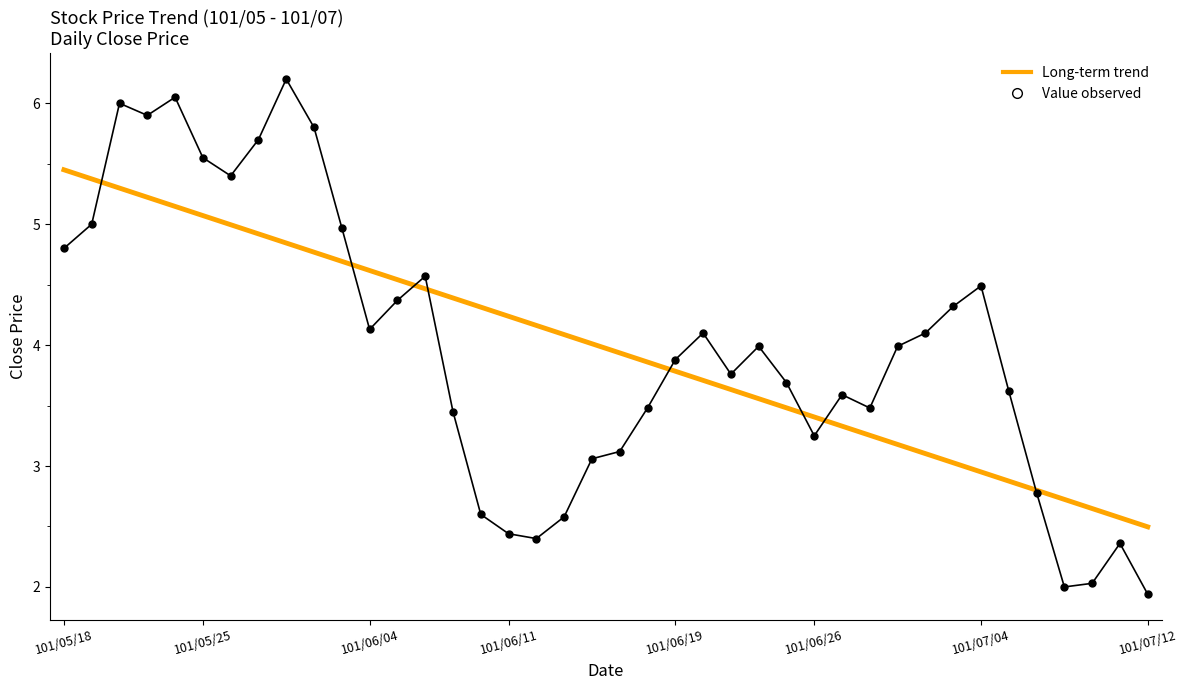

What is the smallest value displayed?

1.9